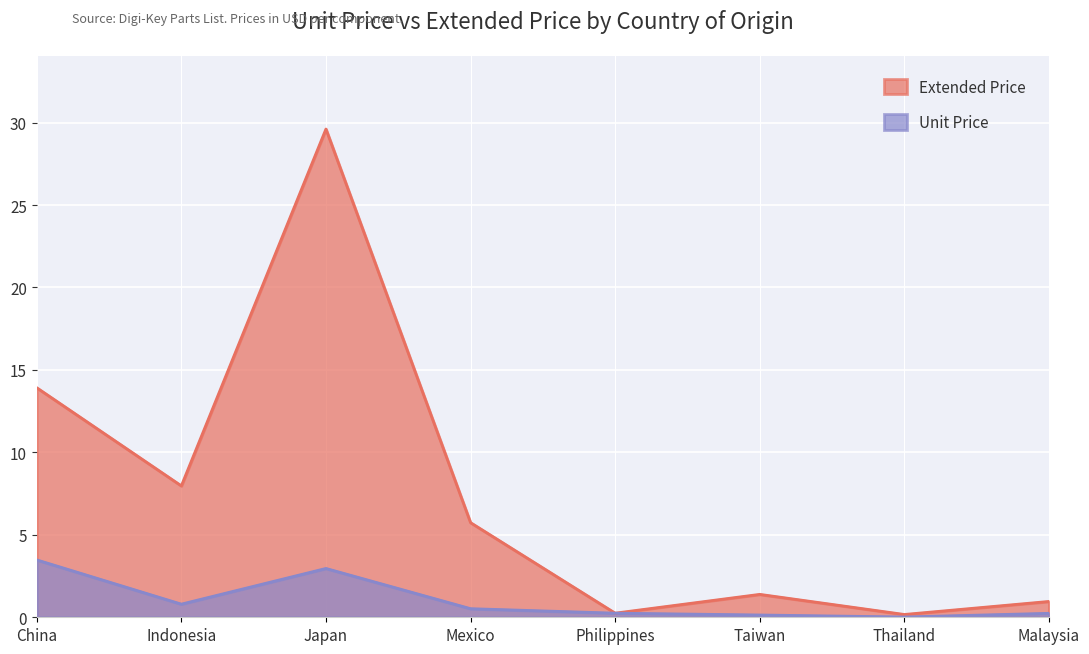

How many lines are shown in the chart?

2